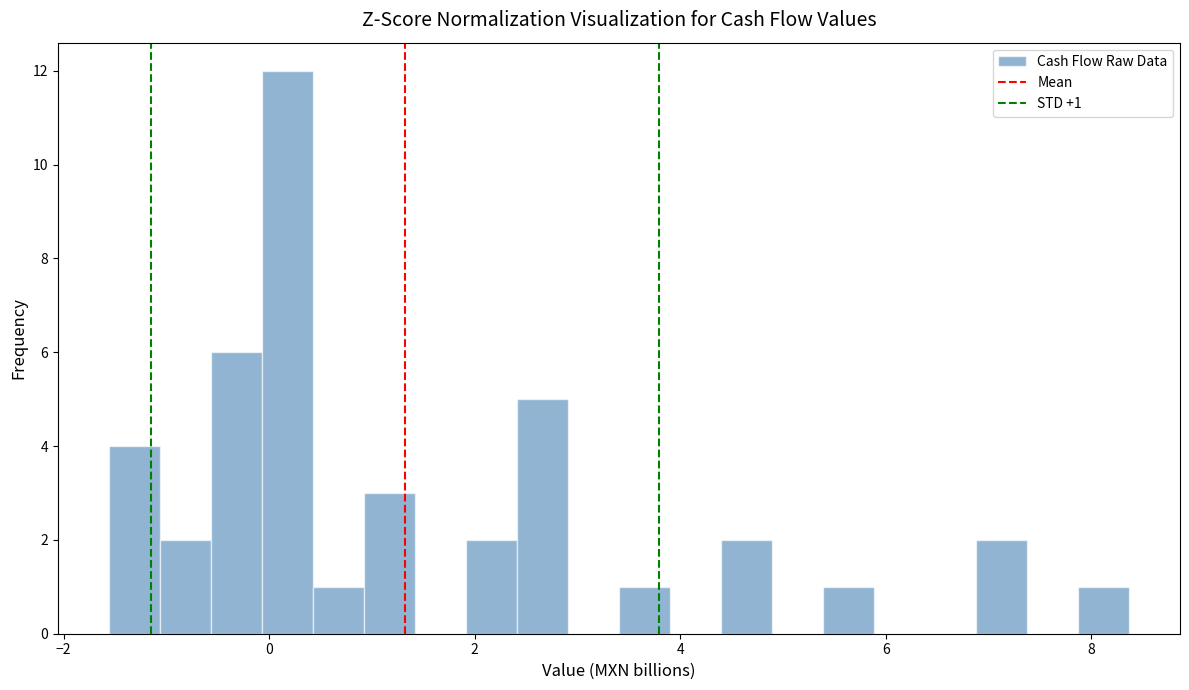

Around what value on the x-axis is the tallest bar? Give the approximate position of its centre, as read against the axis.

0.2